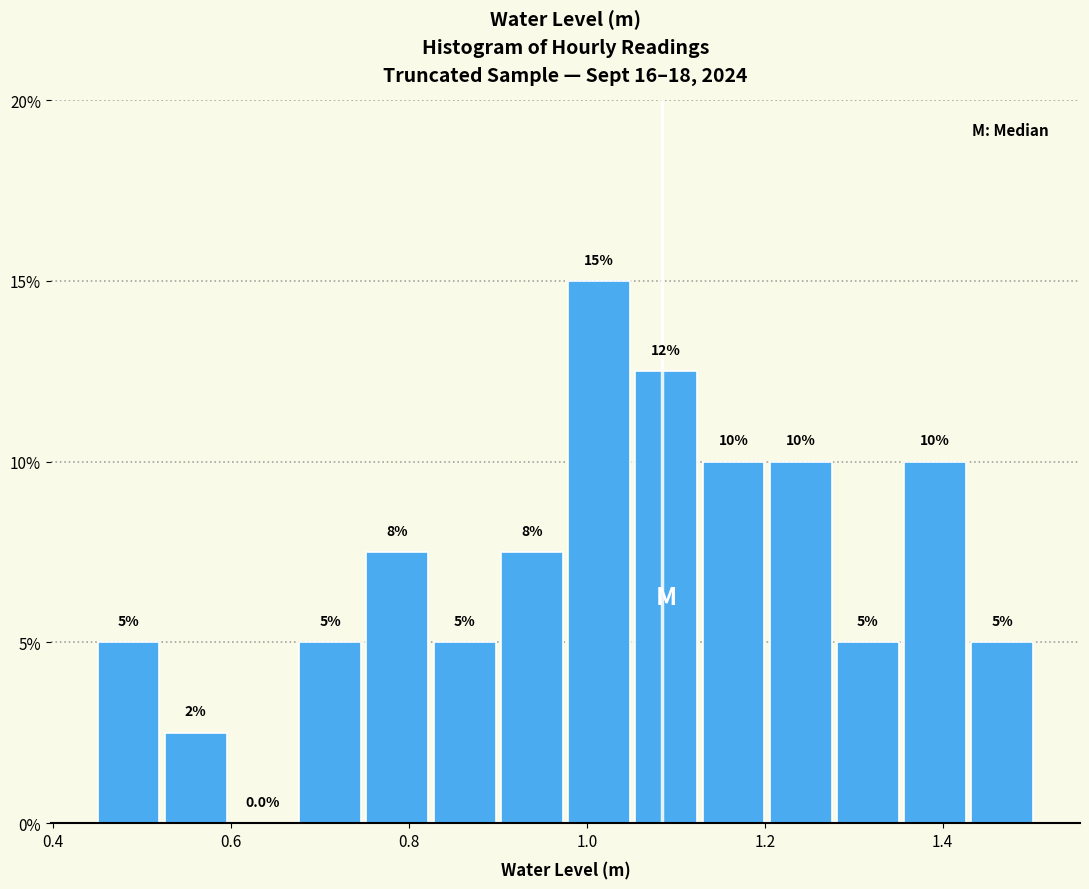

Read against the x-axis, roughly where is the centre of the tallest bar?

1.02